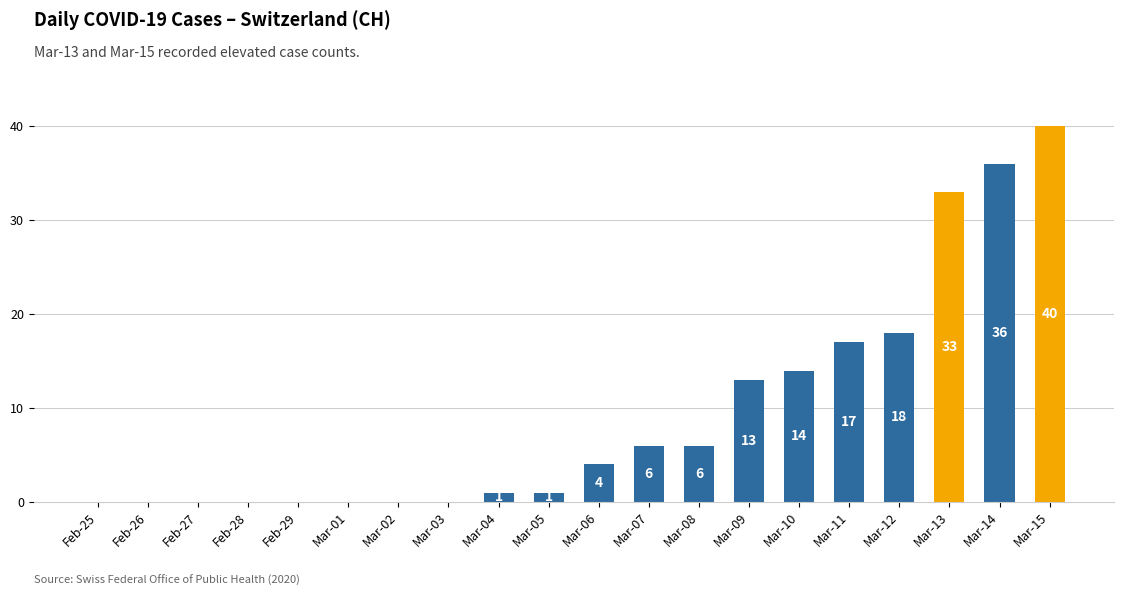

True or false: the data shows 54 at Mar-15.

False